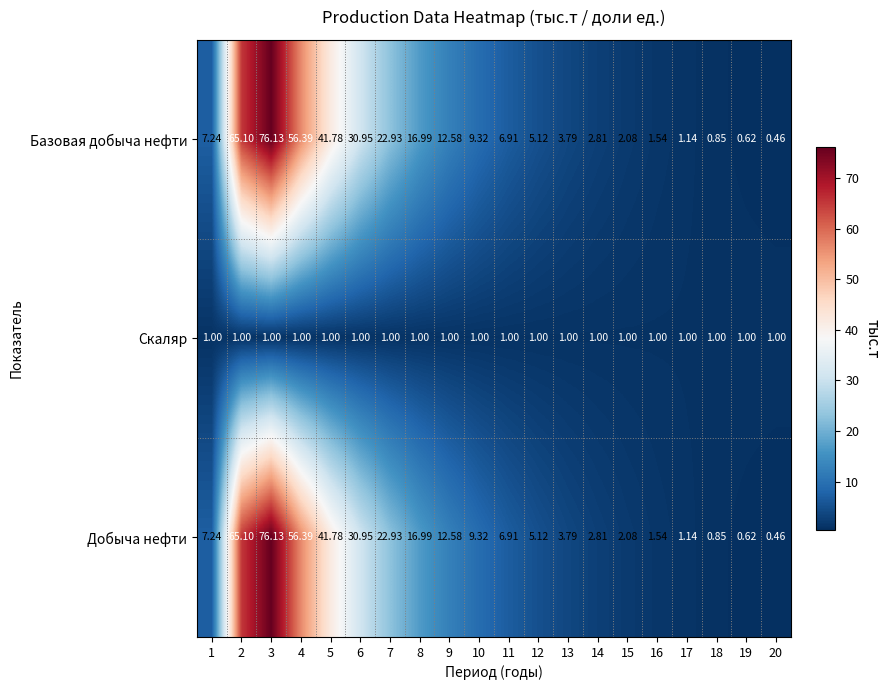

Which category has the highest value across all series?

3